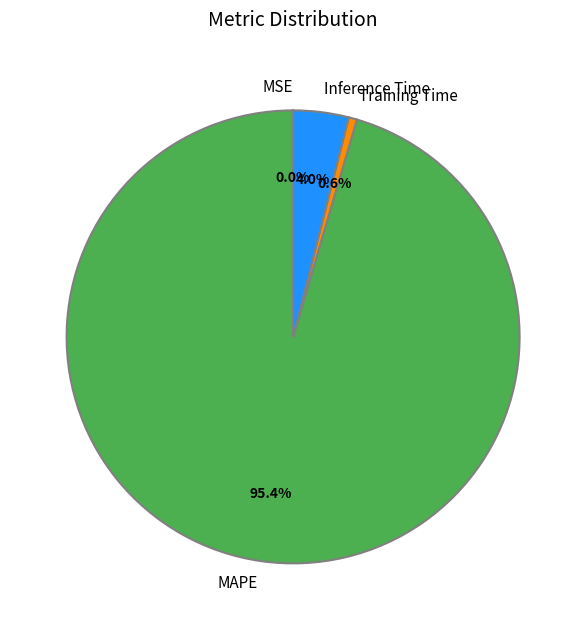

Do MAPE and Training Time together represent more than half of the pie?

Yes